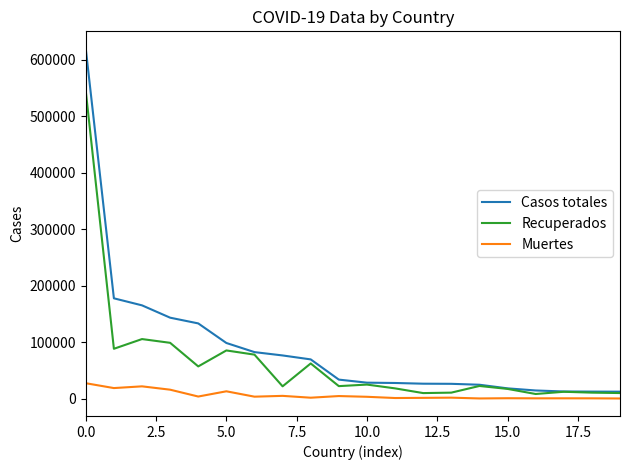

Rank the series by their average value, from highest to lowest.

Casos totales, Recuperados, Muertes